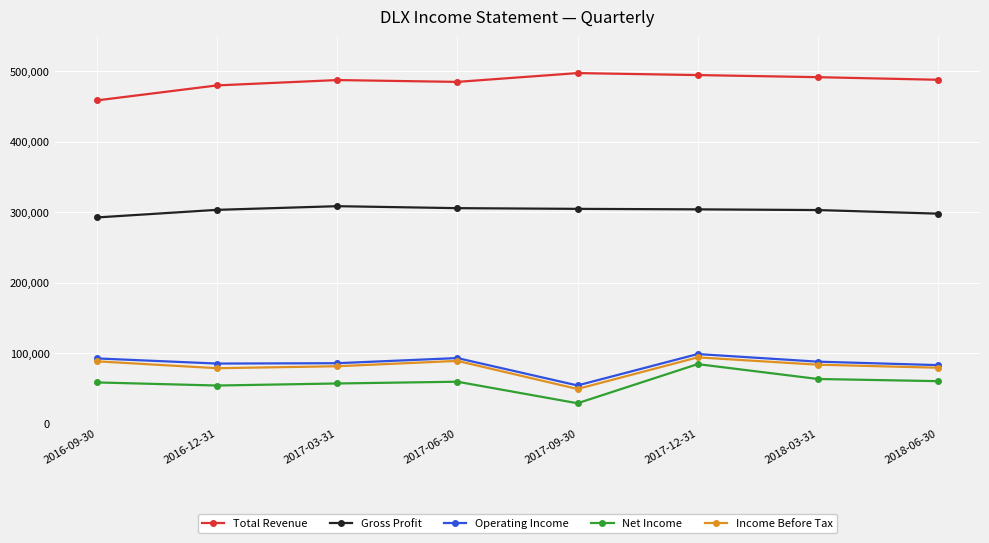

What is the difference between the Total Revenue values at 2016-12-31 and 2016-09-30?

21300